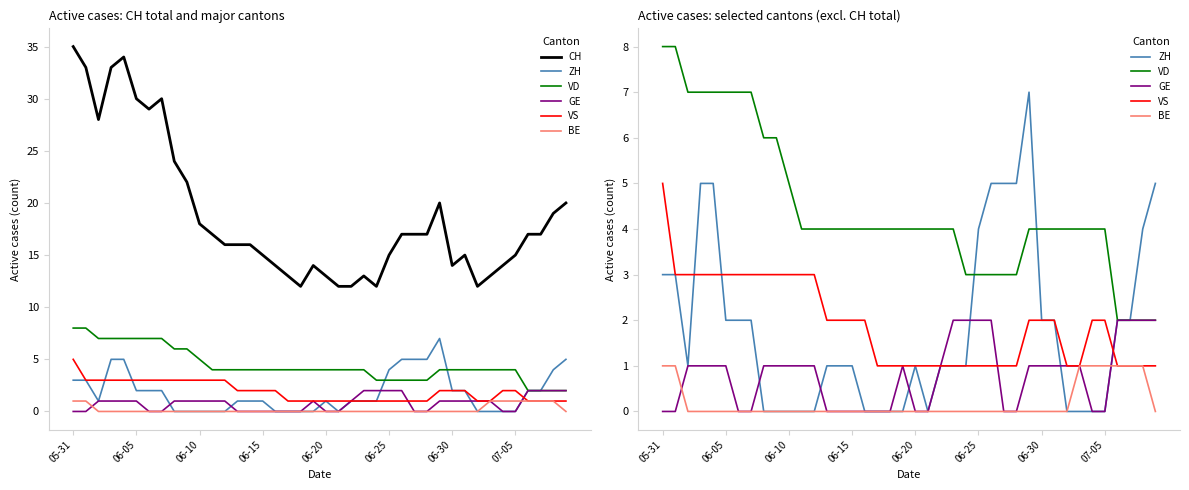

What is the label of the 40th point from the right?

05-31